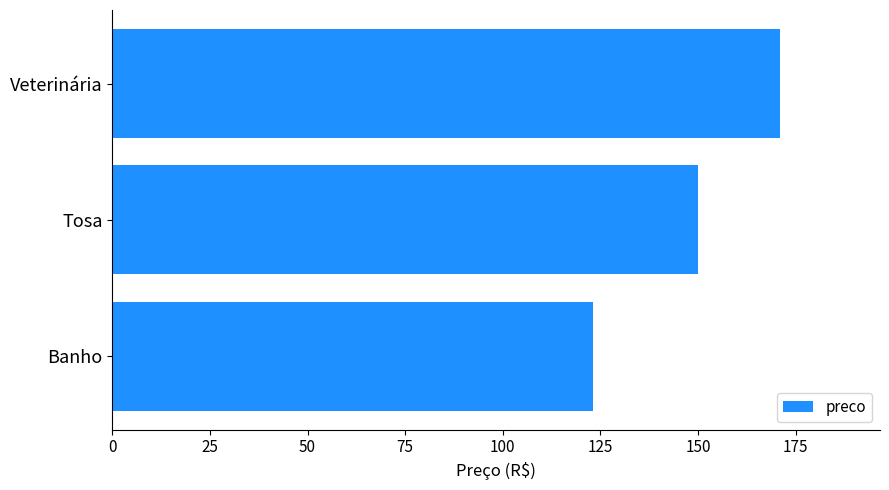

Rank the categories by value from lowest to highest.

Banho, Tosa, Veterinária